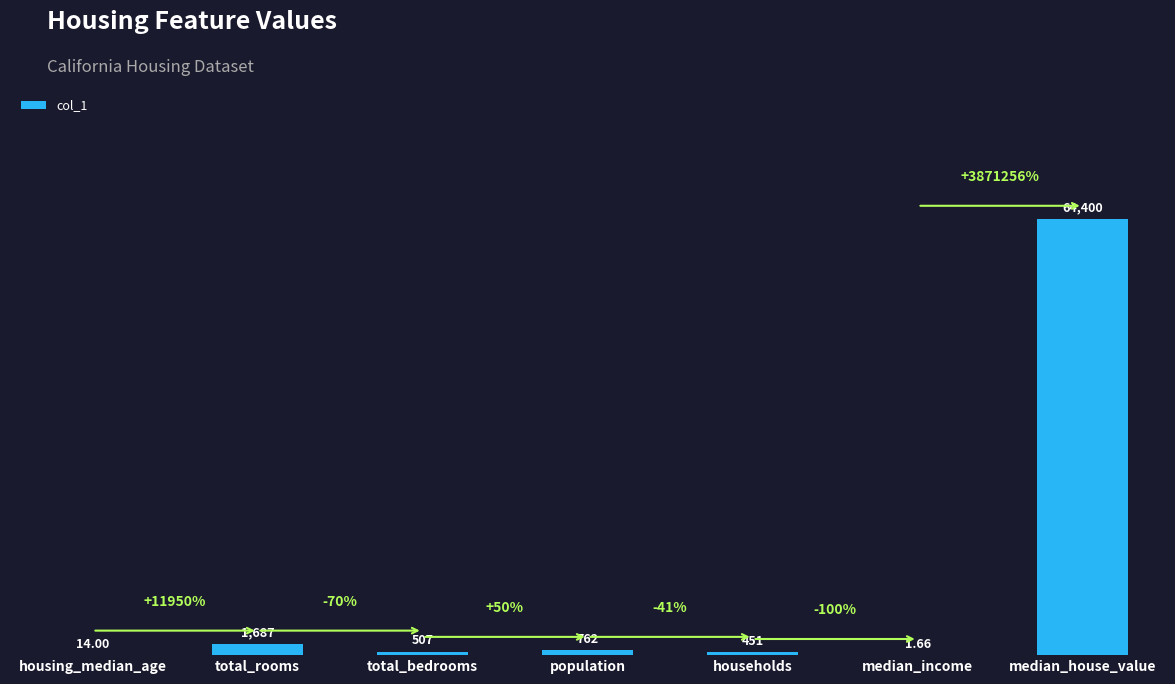

What is the sum of the values at households and total_bedrooms?

958.0